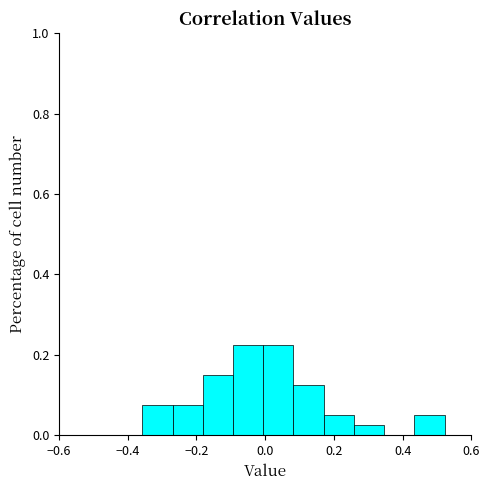

Reading left to right, transcribe this chart: for each bar, give the range it covers on the x-axis and its height. Neither the bar edges nor the heights are printed on the chart, so give them approximately, as read against the axes.

-0.36 to -0.26: 0.08
-0.26 to -0.18: 0.08
-0.18 to -0.10: 0.16
-0.10 to 0.00: 0.22
0.00 to 0.08: 0.22
0.08 to 0.18: 0.12
0.18 to 0.26: 0.06
0.26 to 0.34: 0.02
0.34 to 0.44: 0
0.44 to 0.52: 0.06